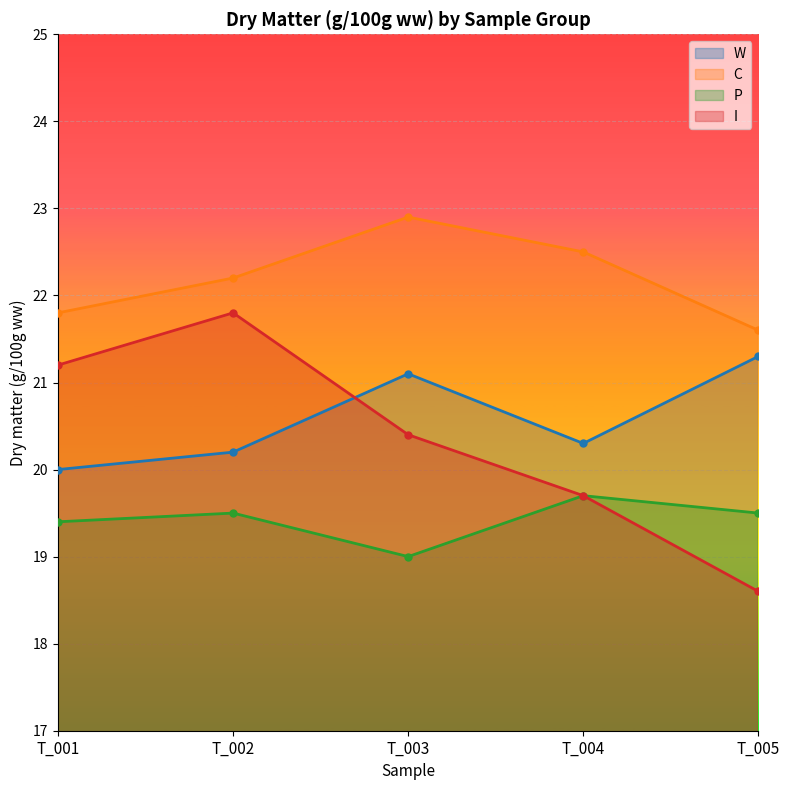

Between T_002 and T_001, which is larger?

T_002